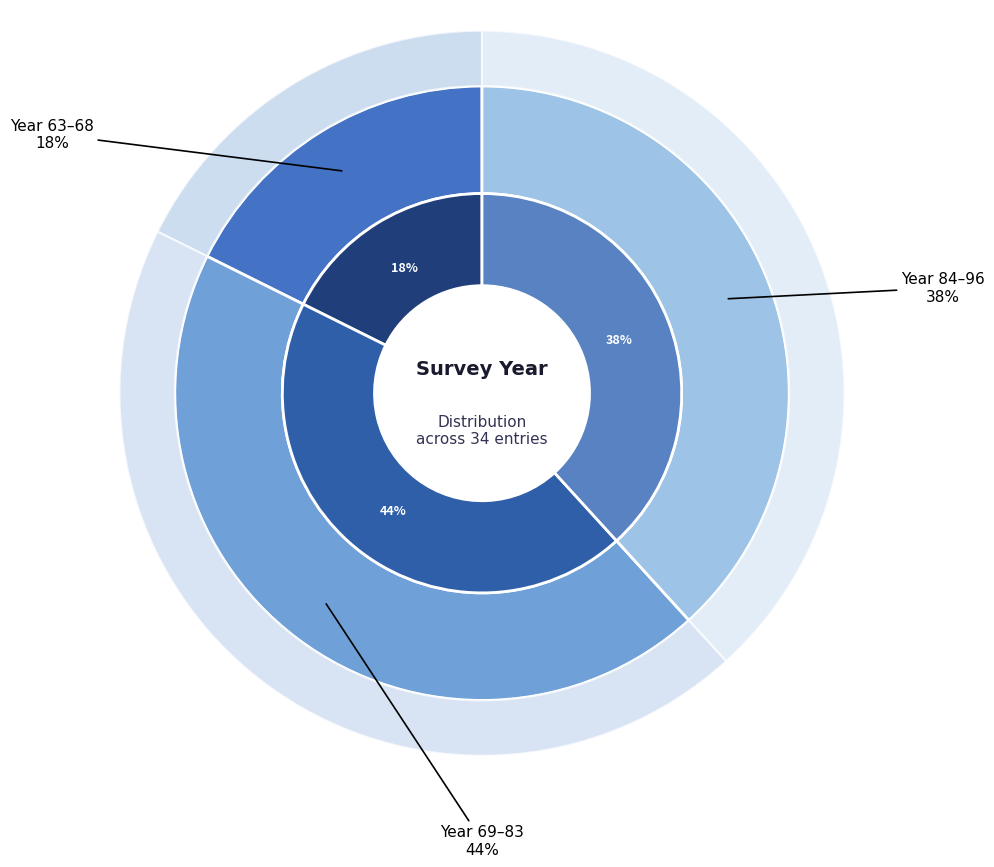

Between 87 and 79, which is larger?

87